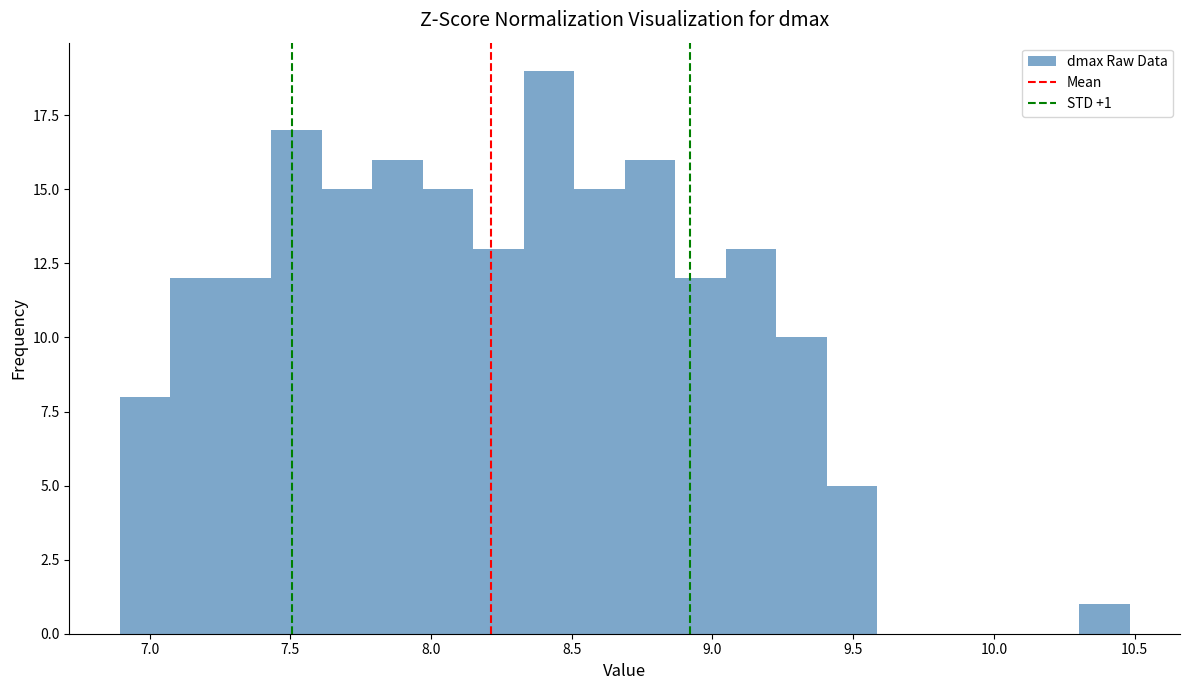

Read against the x-axis, roughly where is the centre of the tallest bar?

8.40